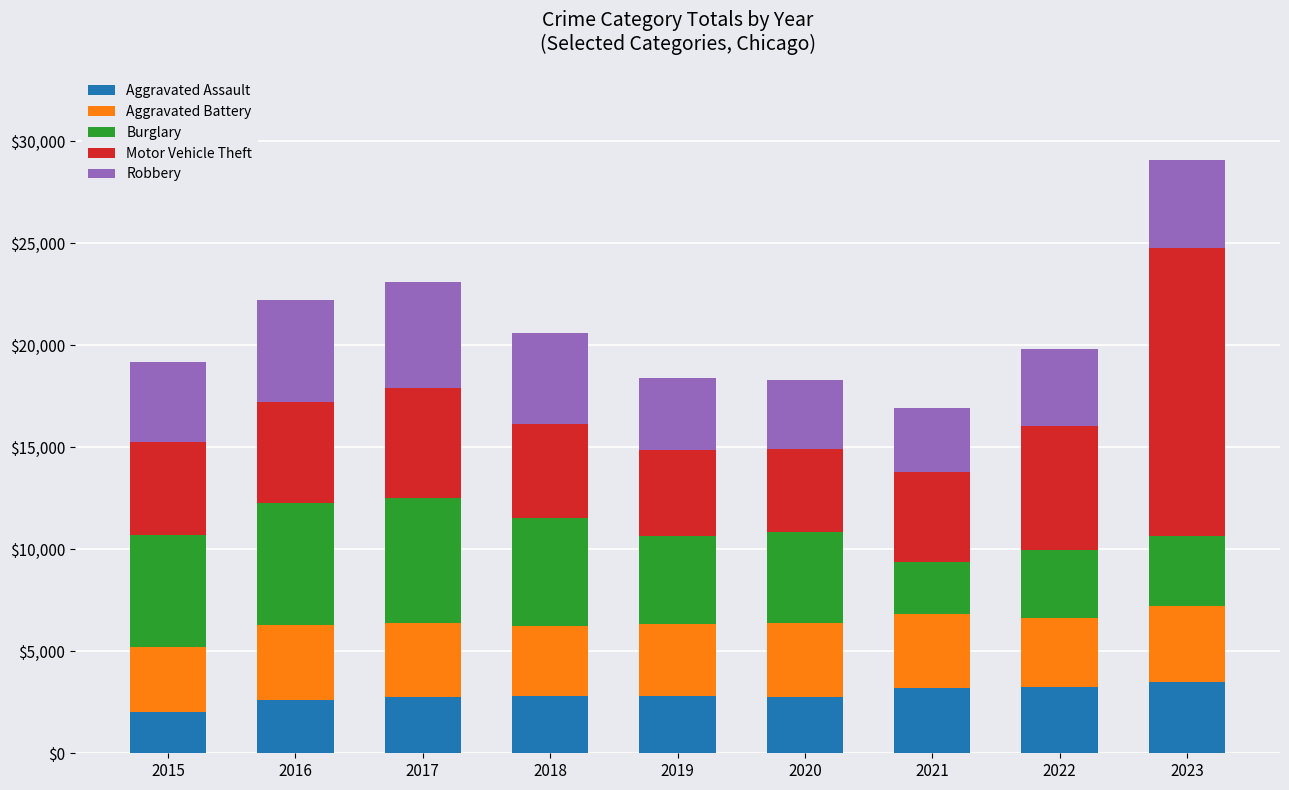

What is the maximum value for Aggravated Assault?

3512